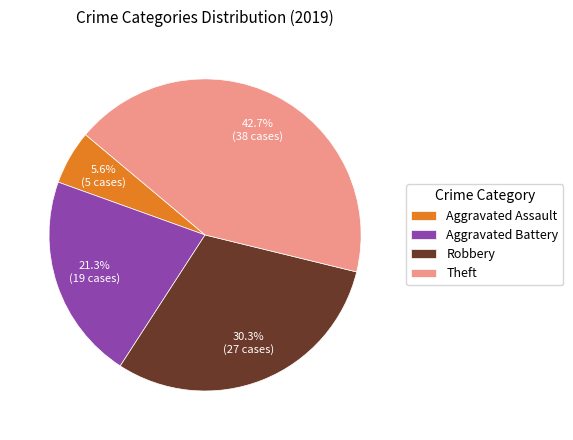

Approximately how many times larger is the value at Aggravated Battery compared to Aggravated Assault?

3.8